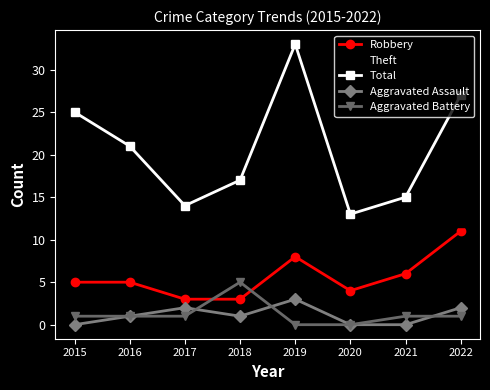

Is it true that Aggravated Assault equals 1 at 2018?

True